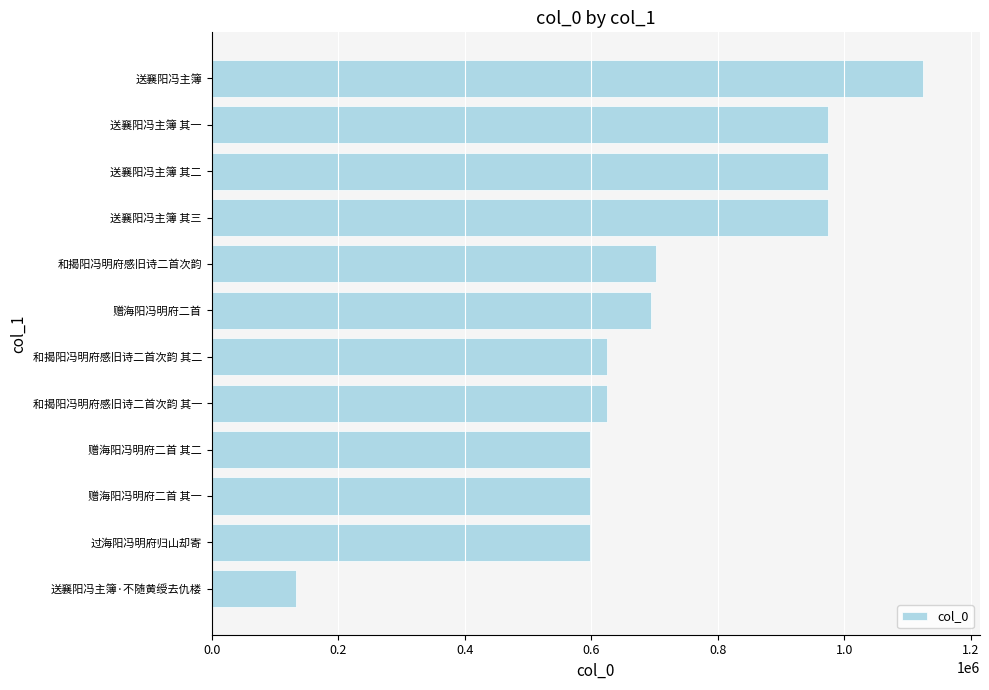

Which label corresponds to the smallest value in the chart?

送襄阳冯主簿·不随黄绶去仇楼